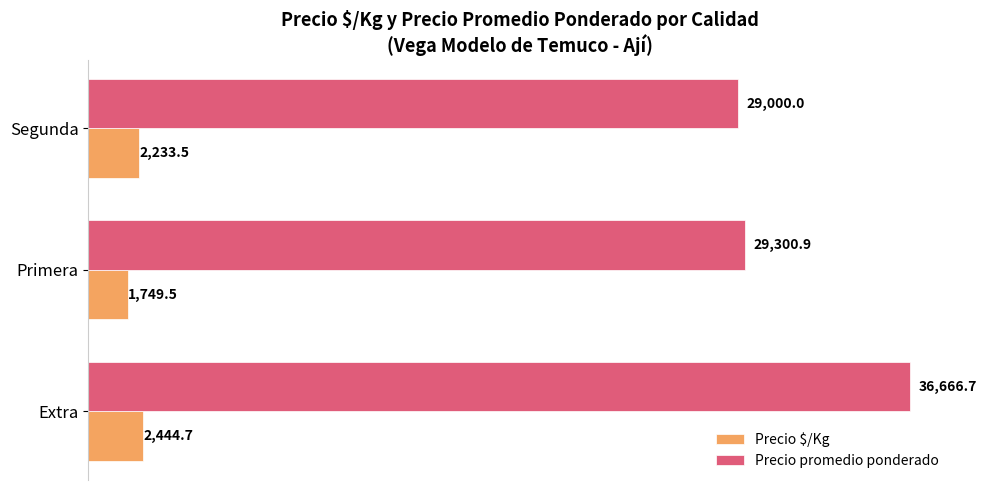

Rank the series by their average value, from highest to lowest.

Precio promedio ponderado, Precio $/Kg